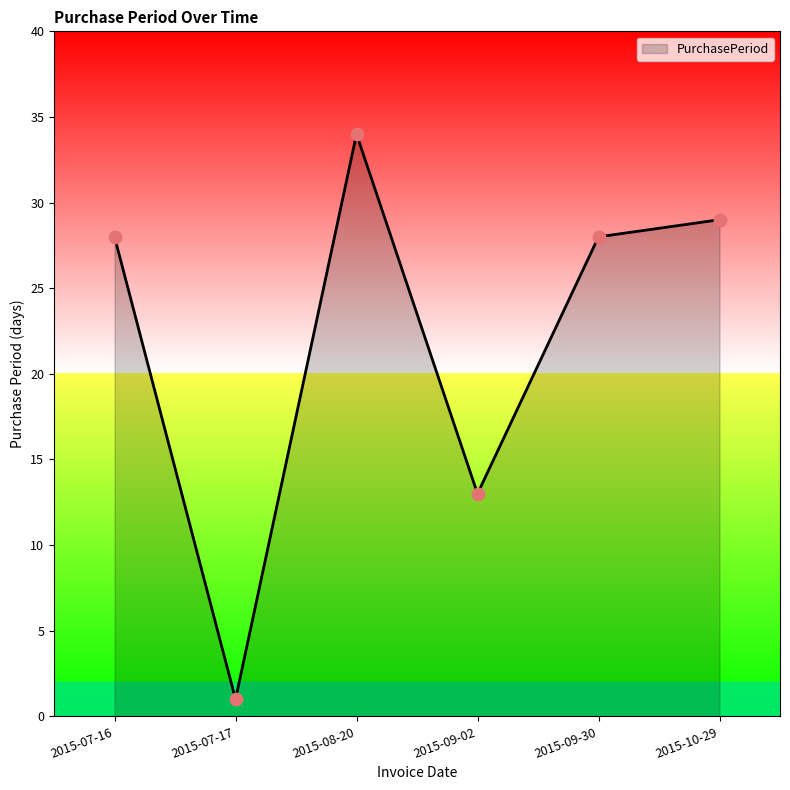

What is the ratio of the value at 2015-09-30 to the value at 2015-09-02?

2.2